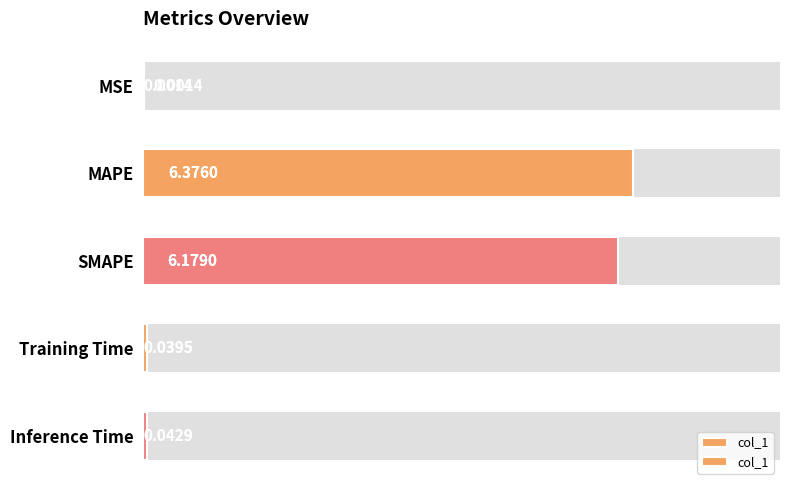

List the labels in order of value, largest first.

MAPE, SMAPE, Inference Time, Training Time, MSE